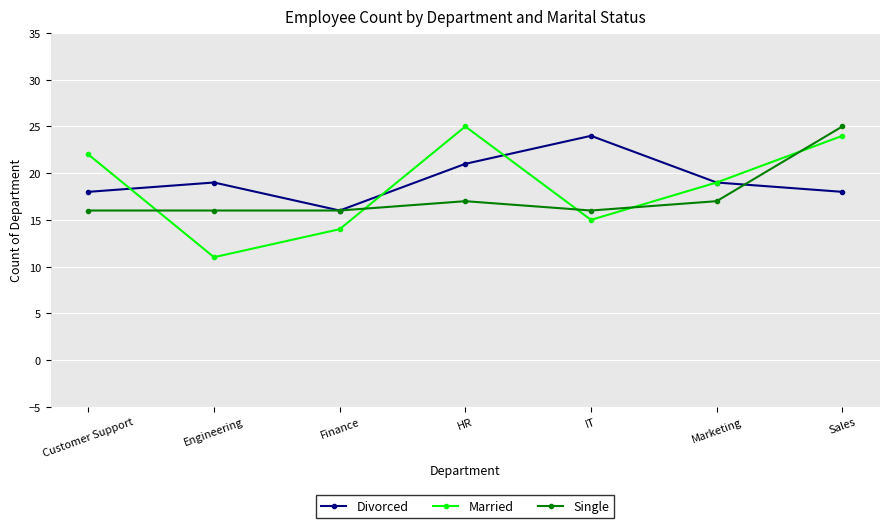

True or false: Divorced has a value of 33 at Marketing.

False